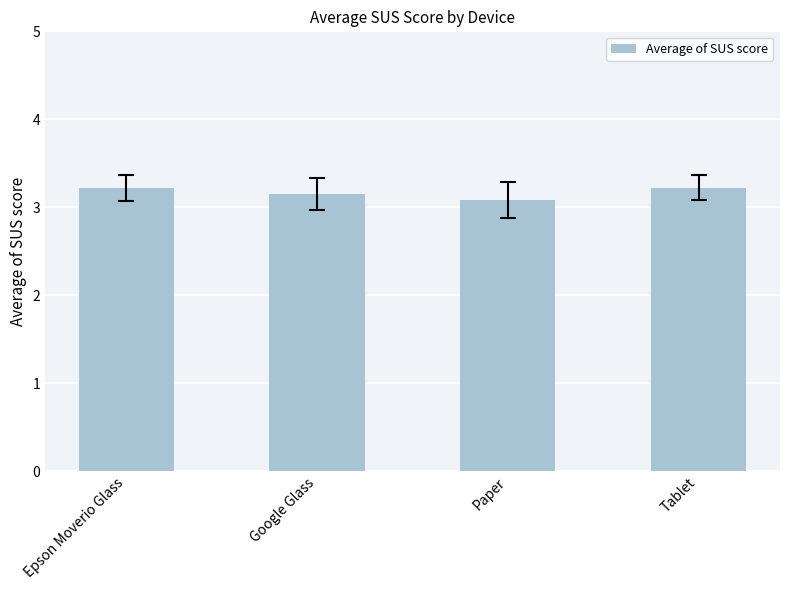

What is the value of the 2nd bar from the left?

3.2